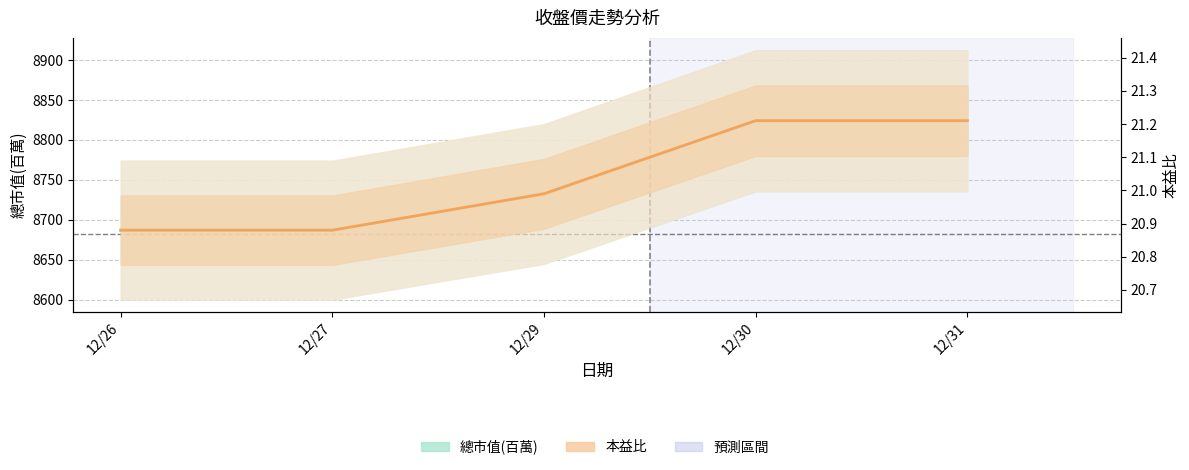

What is the difference between the second highest and second lowest values in the 總市值(百萬) series?

137.0